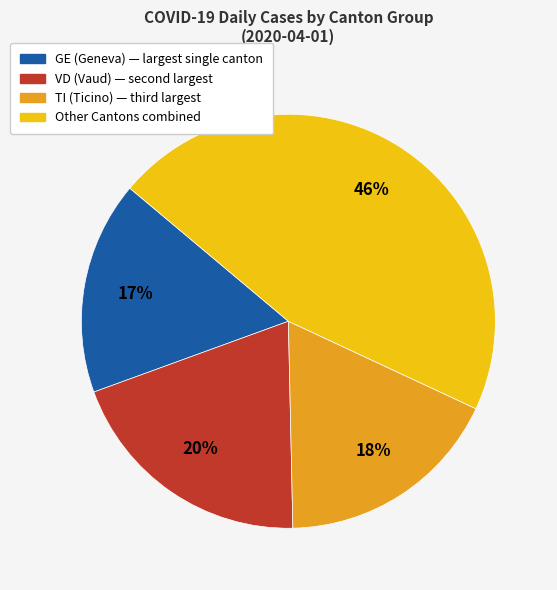

To the nearest percent, what is the difference between the largest and smallest slice percentages?

29%